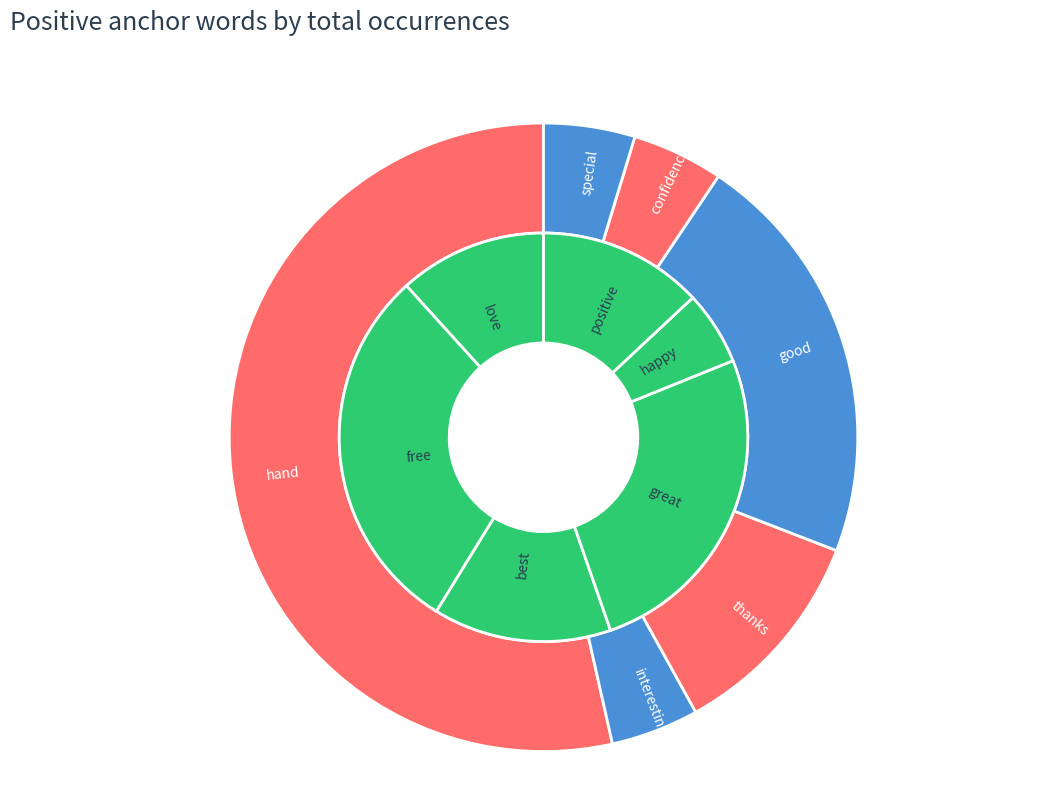

How many segments does this pie chart have?

12